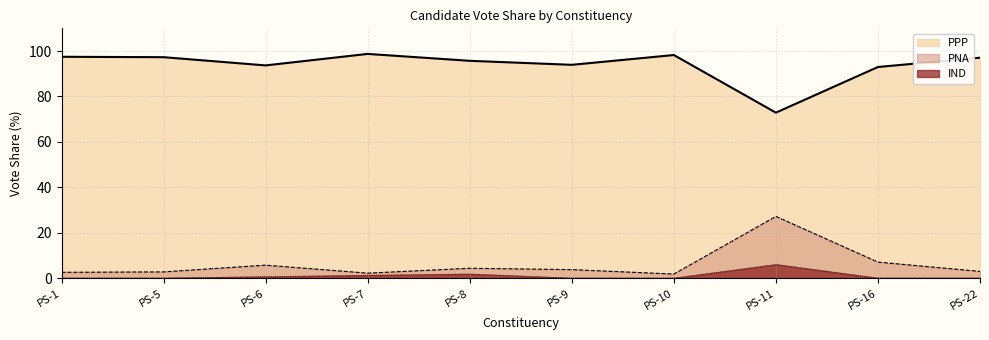

What is the difference between the PPP values at PS-11 and PS-1?

24.6